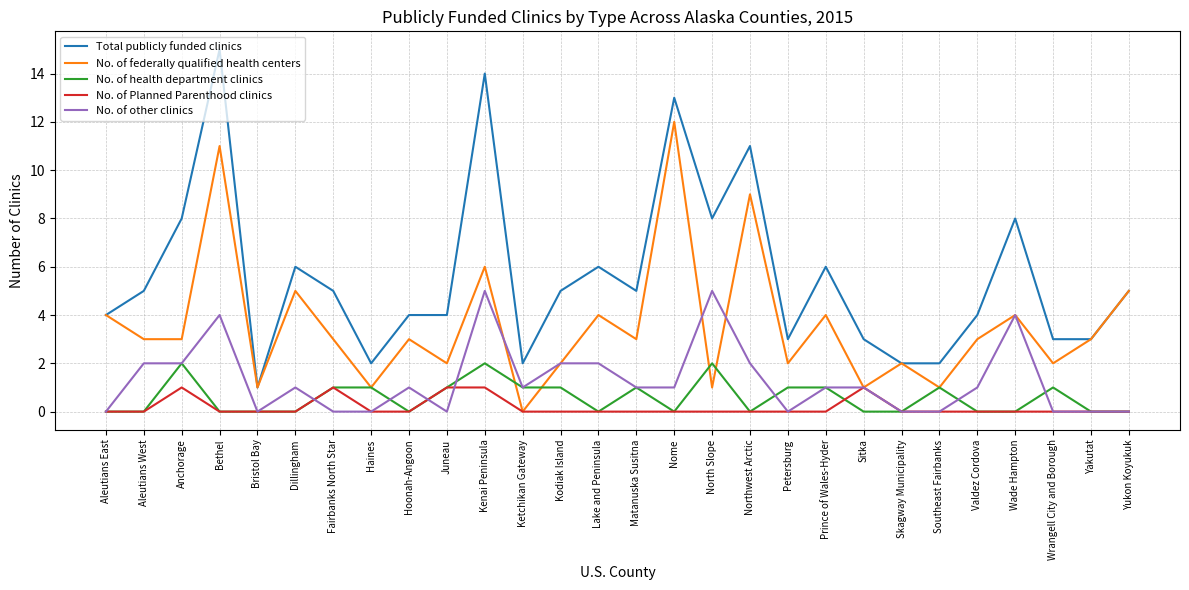

What position from the right is Lake and Peninsula?

15